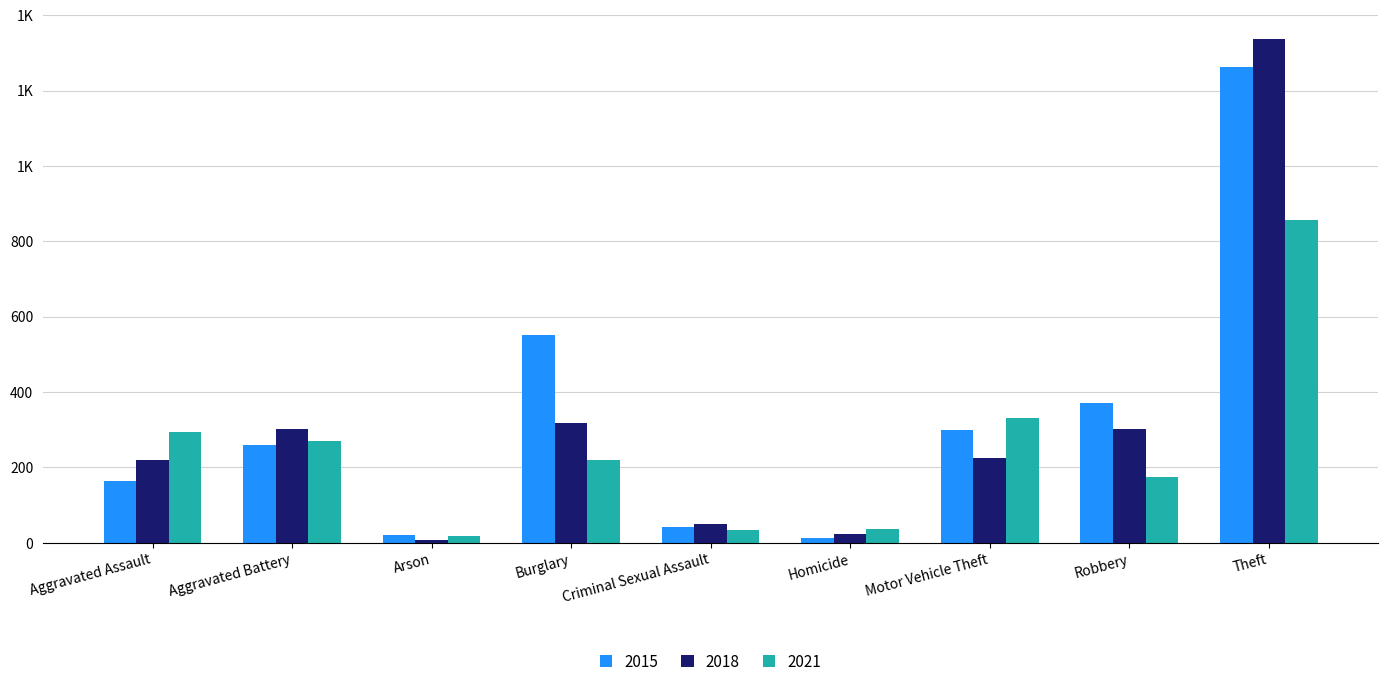

Between Homicide and Motor Vehicle Theft, which series saw the biggest shift?

2021